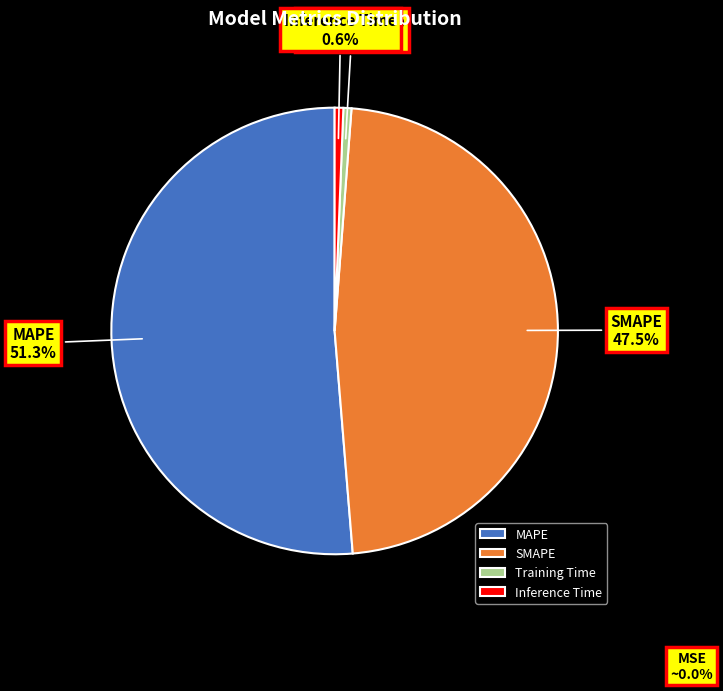

Rank the categories by value from lowest to highest.

Training Time, Inference Time, SMAPE, MAPE